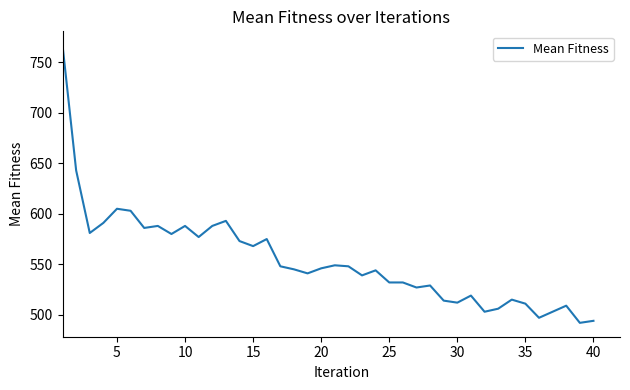

What is the difference between the maximum and minimum values?

275